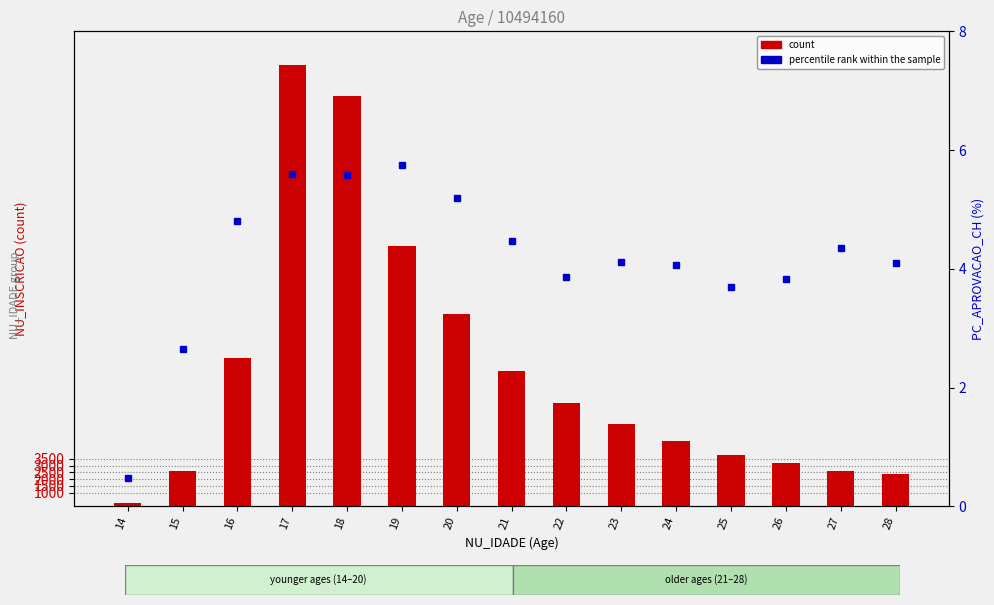

Which series has the widest spread of values?

count